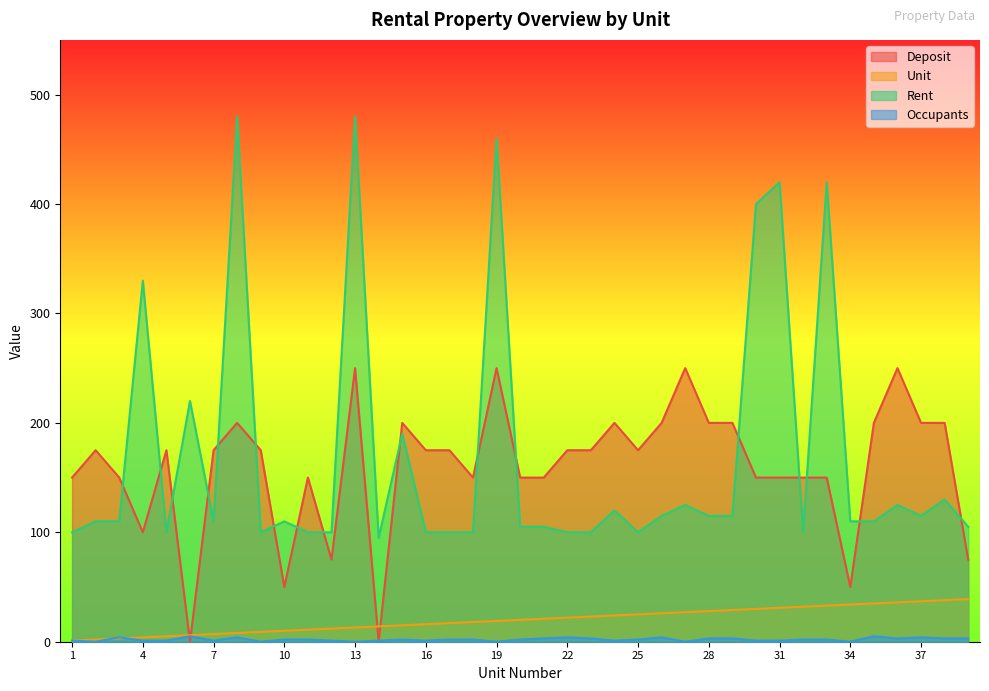

Read the Unit value at 16.

16